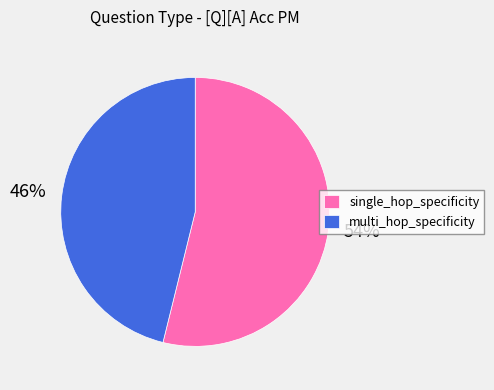

The single_hop_specificity slice represents 54% of the pie. True or false?

True